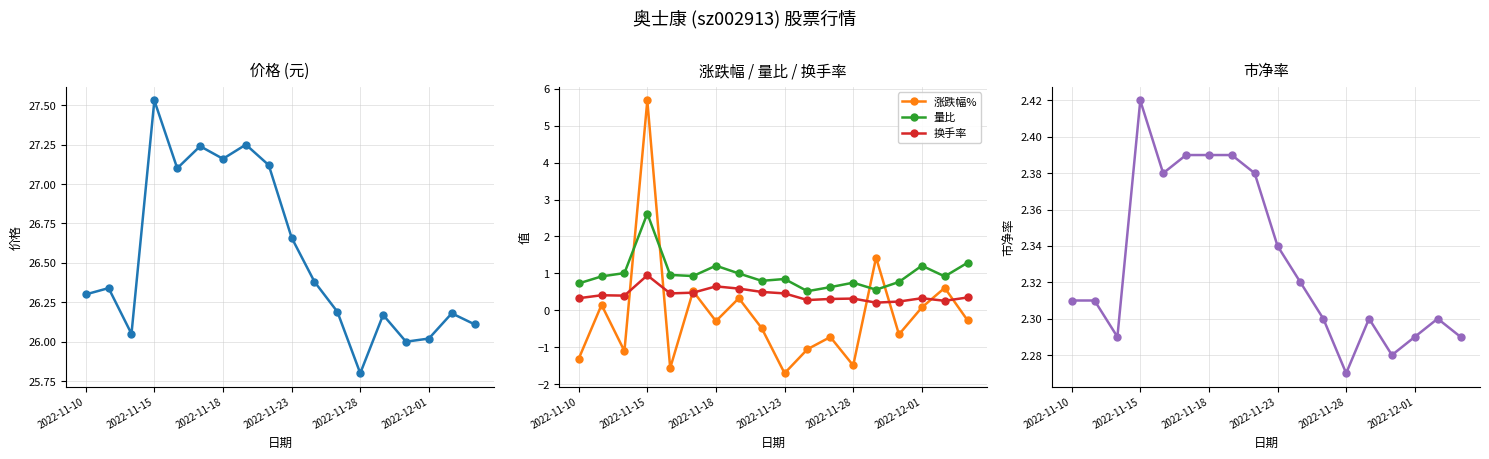

True or false: 量比 and 涨跌幅% intersect in this chart.

True